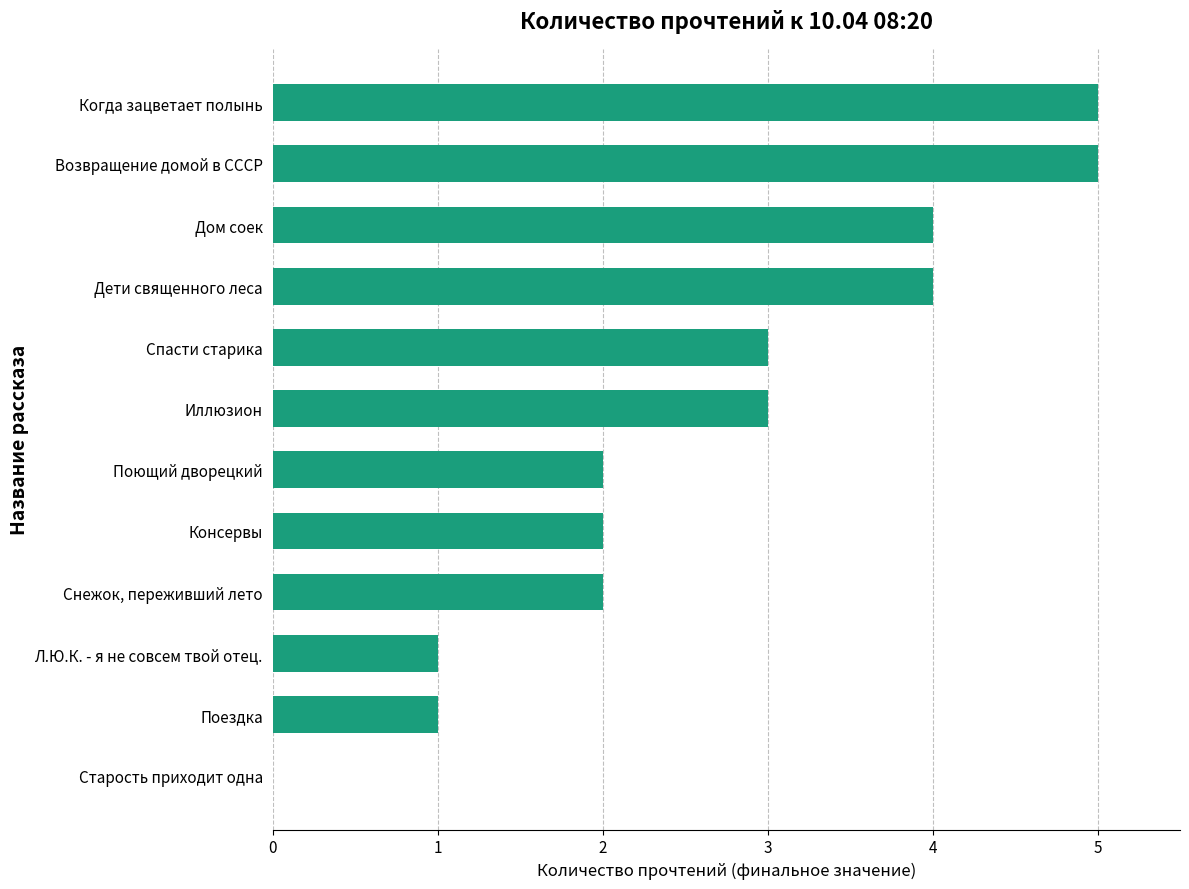

Reading bottom to top, transcribe all the data shown in this chart.

Старость приходит одна=0	Поездка=1	Л.Ю.К. - я не совсем твой отец.=1	Снежок, переживший лето=2	Консервы=2	Поющий дворецкий=2	Иллюзион=3	Спасти старика=3	Дети священного леса=4	Дом соек=4	Возвращение домой в СССР=5	Когда зацветает полынь=5